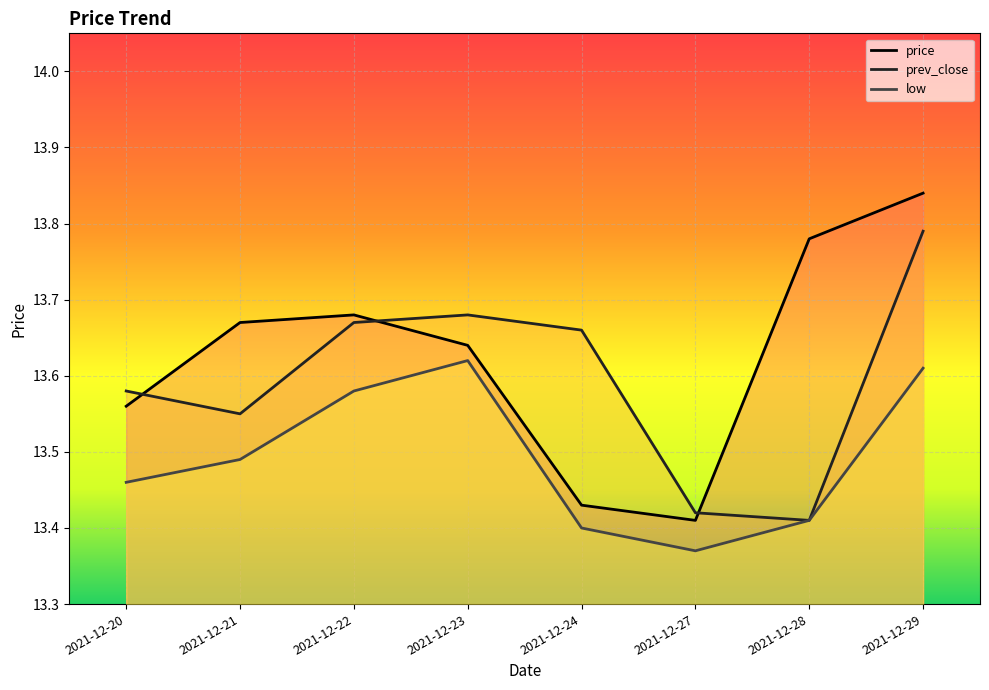

What is the spread (max minus min) of values at 2021-12-20?

0.1